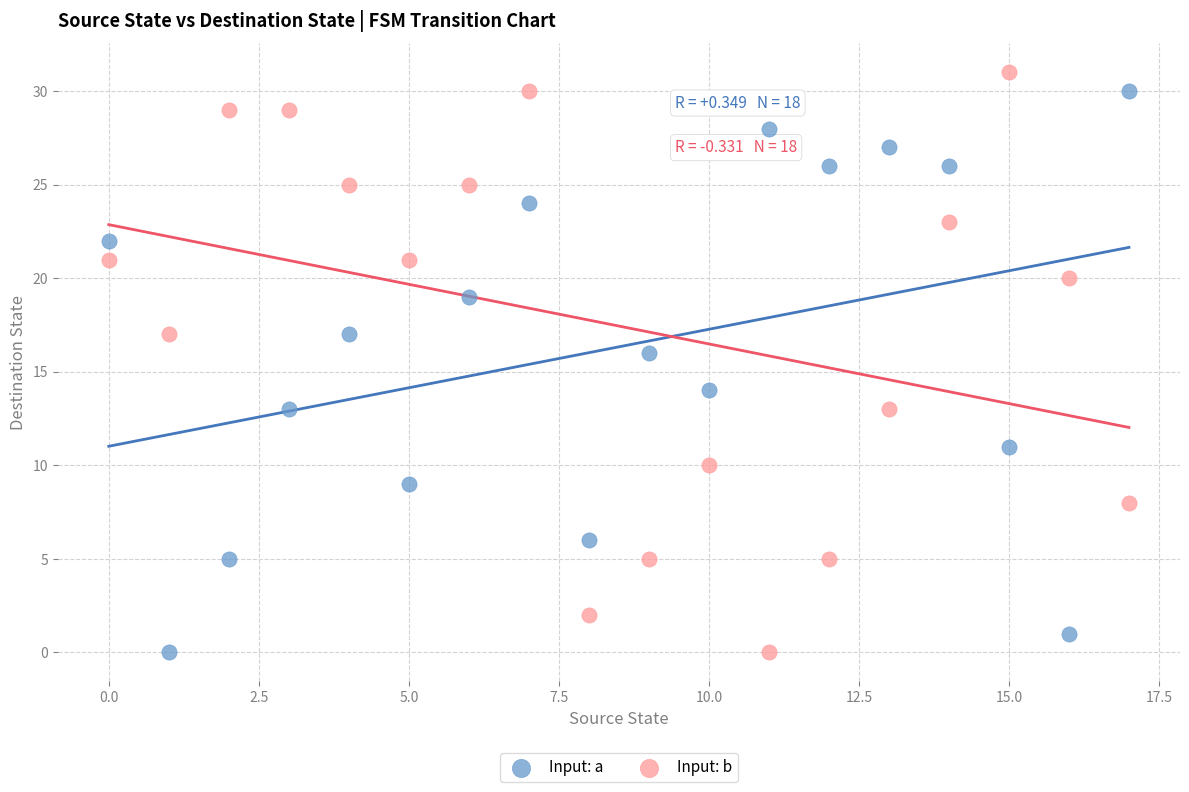

Which series has the largest Y range (max minus min)?

Input: b